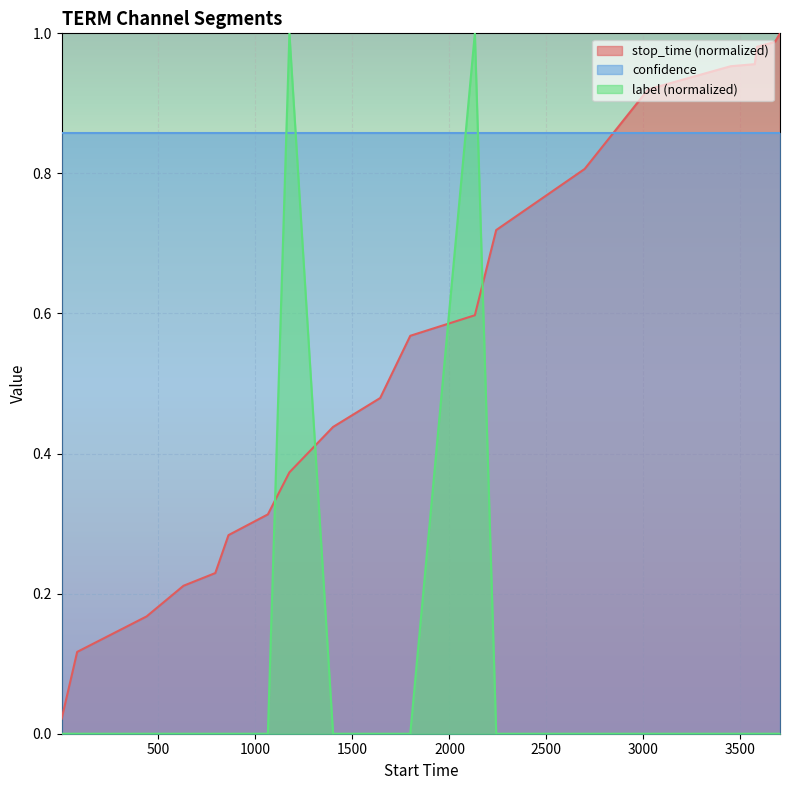

What is the average value of the stop_time series?

0.6